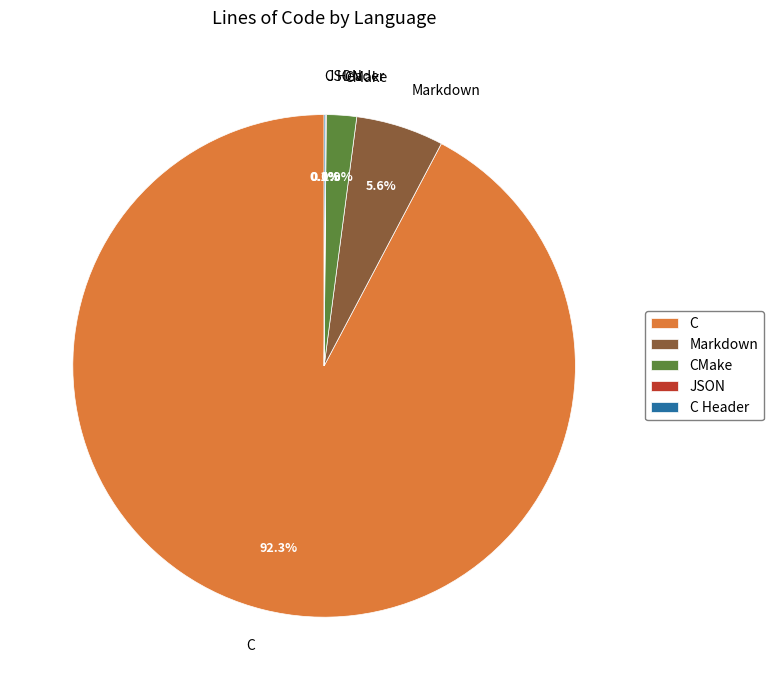

Is the sum of C and Markdown greater than half?

Yes